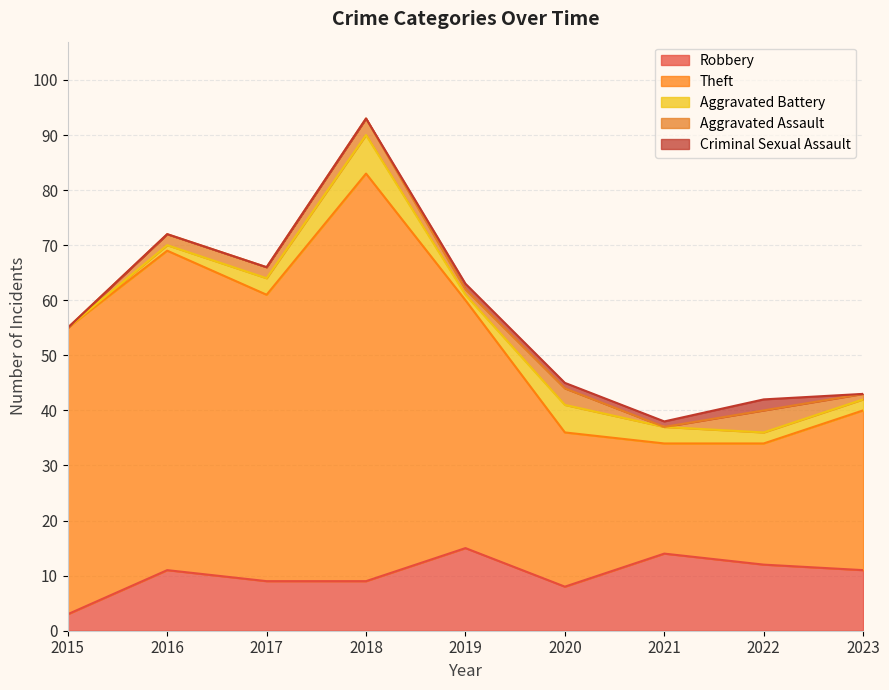

True or false: Robbery and Aggravated Battery cross at least once.

False